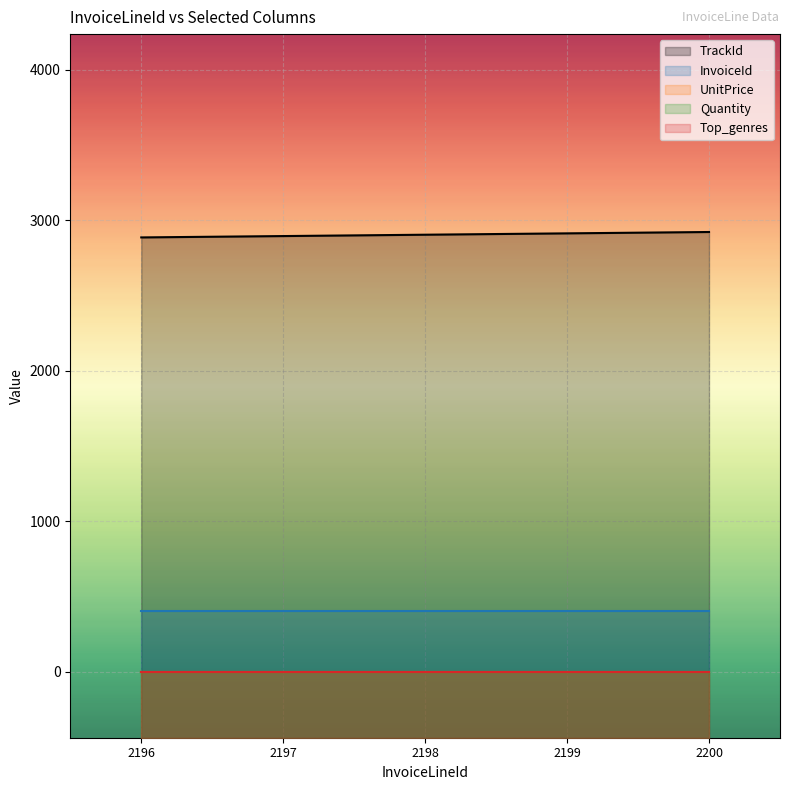

What is the total value across all series at 2199?

3322.0